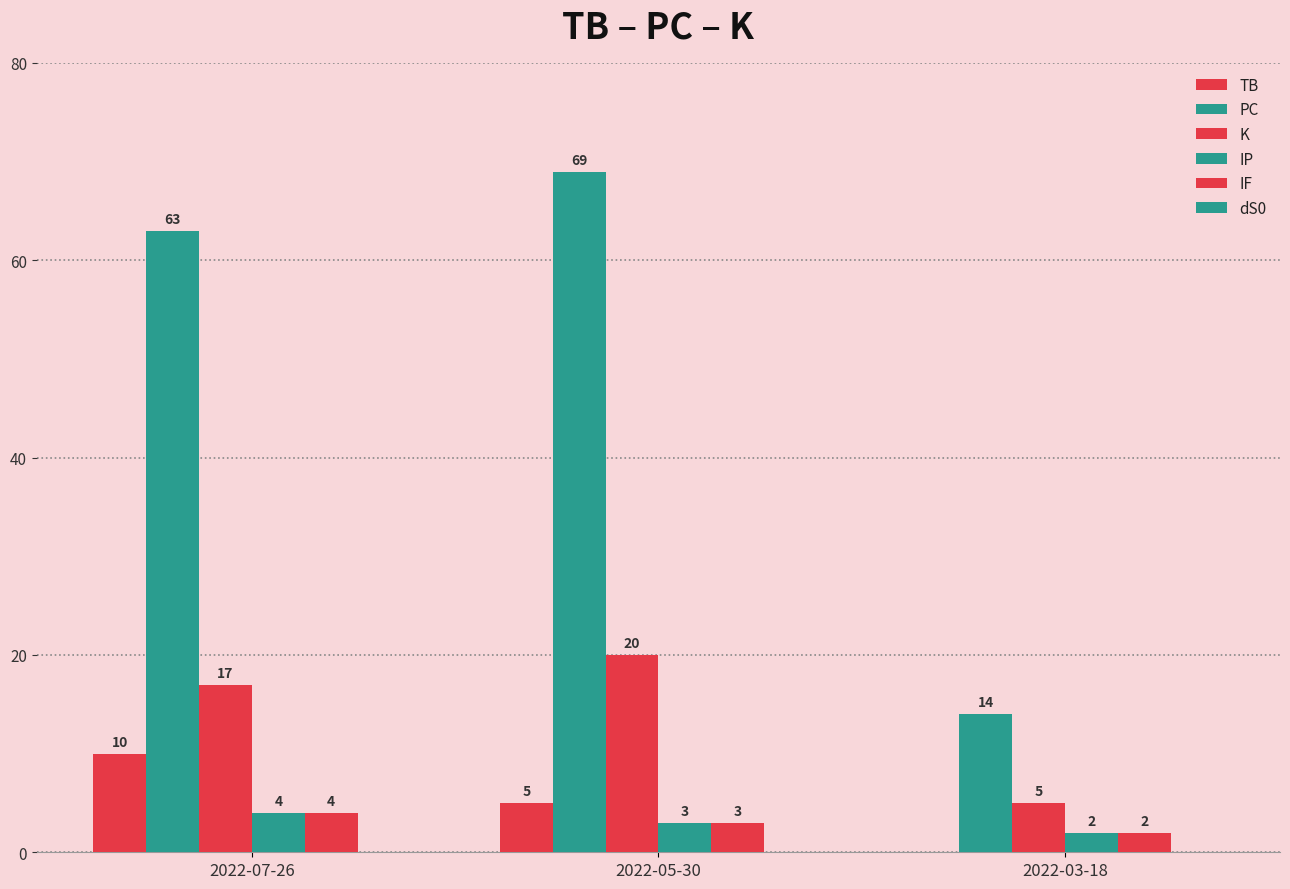

What is the lowest value of the PC series?

14